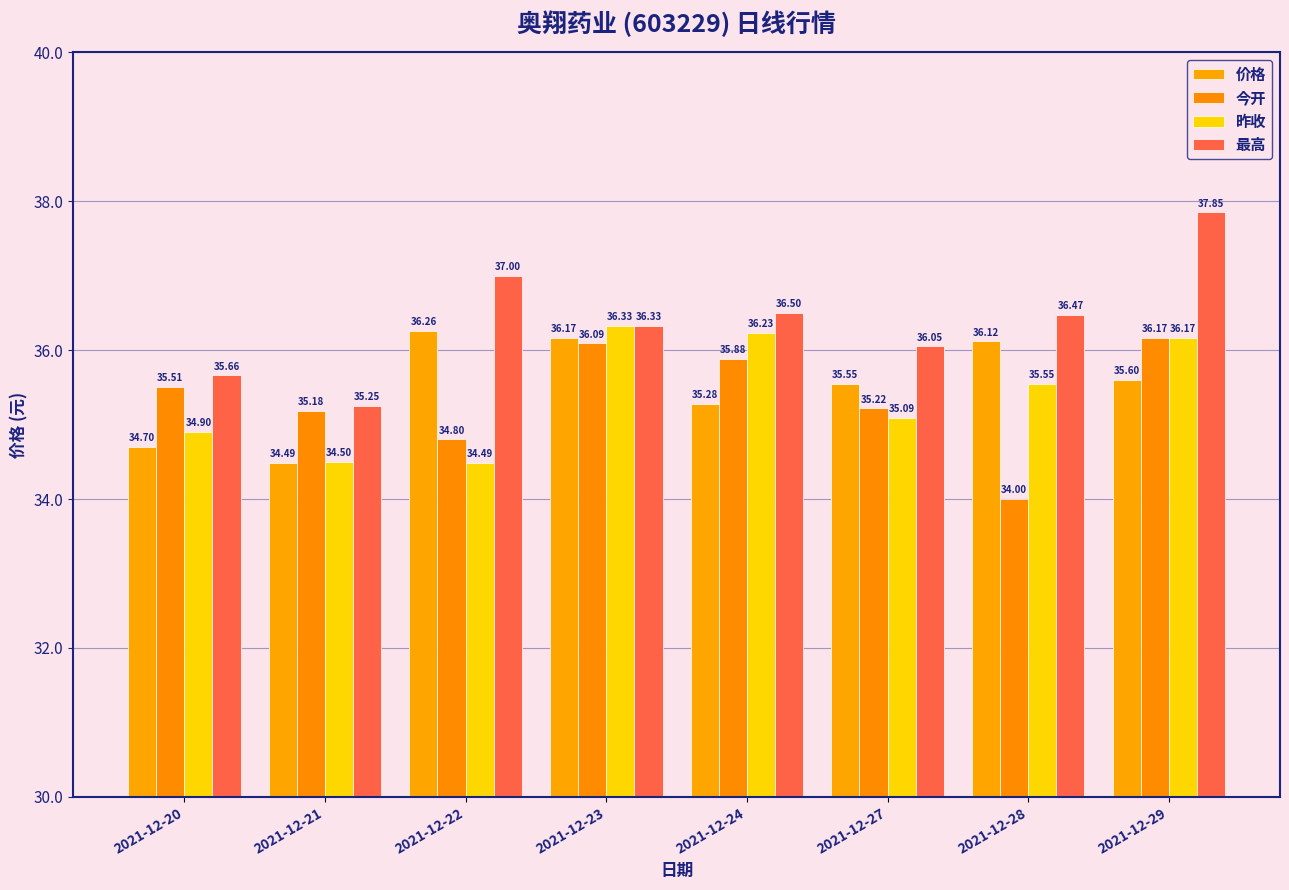

How many data points in 昨收 are less than 35?

3